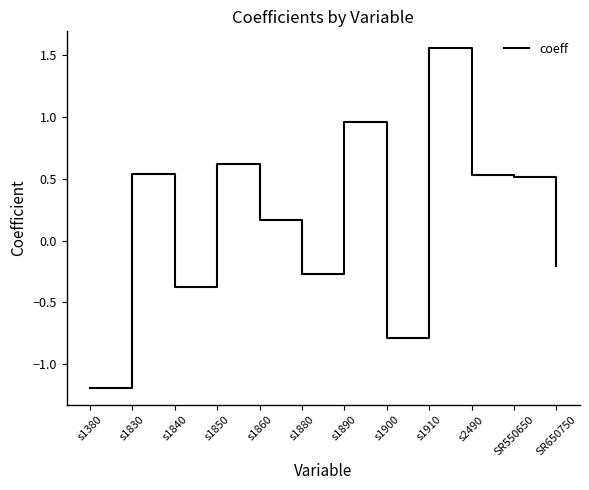

Is it true that the value at SR650750 is -0.2?

True